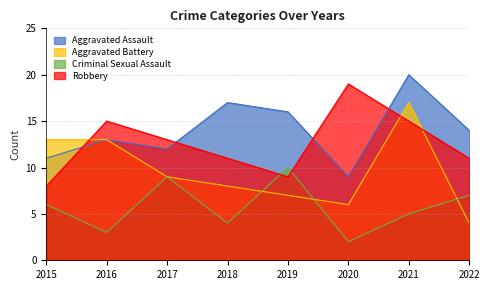

Where do Criminal Sexual Assault and Robbery first cross each other?

2018 and 2019